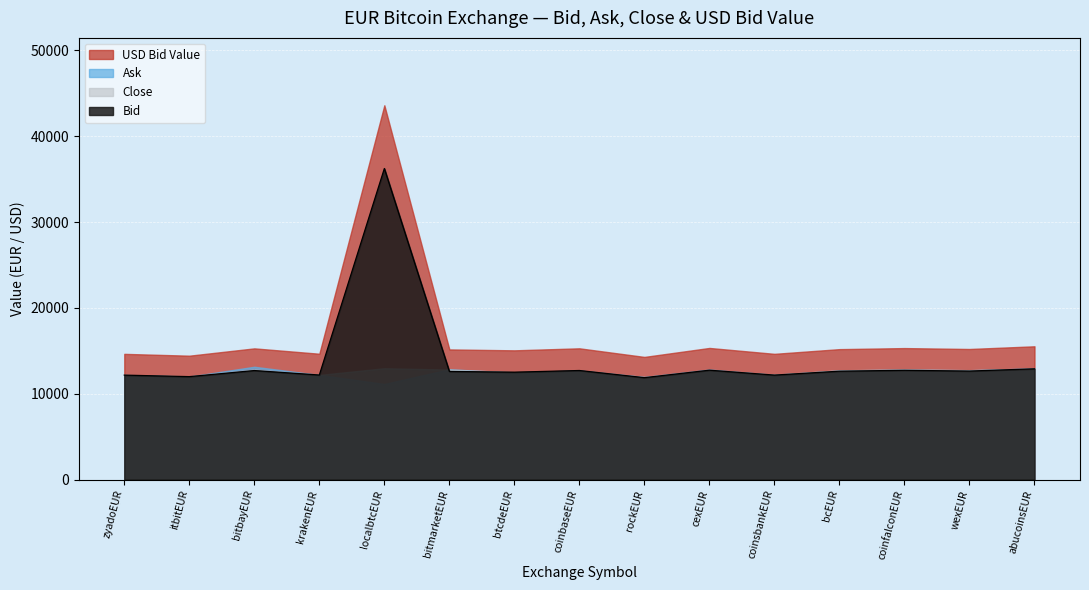

What is the sum of all Bid values?

210766.7